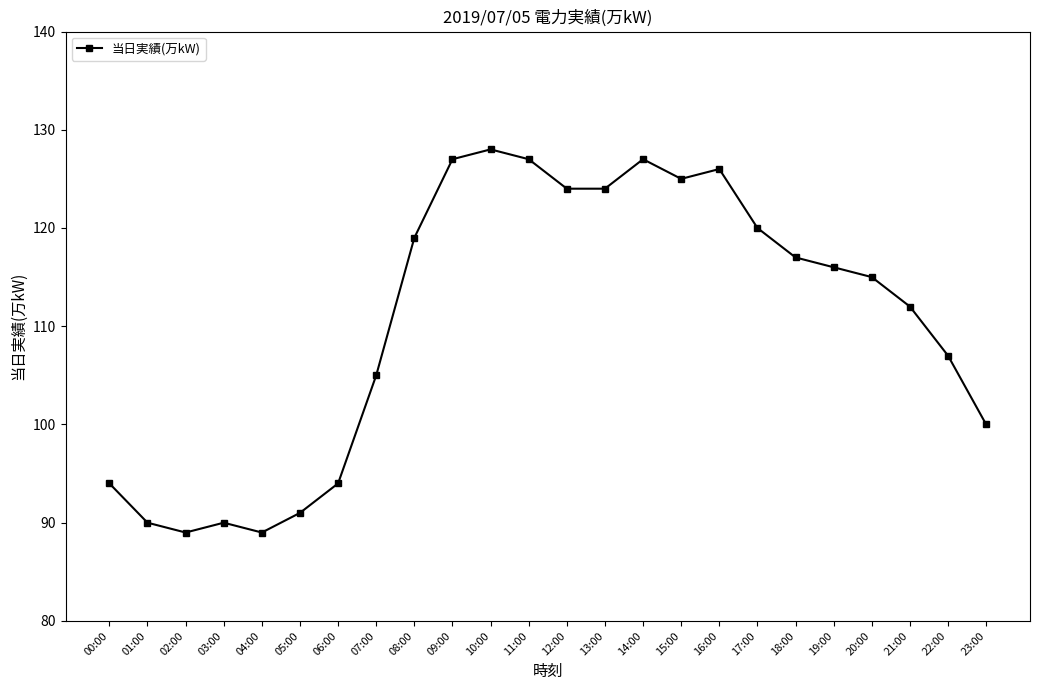

What is the value of the 17th point from the left?

126